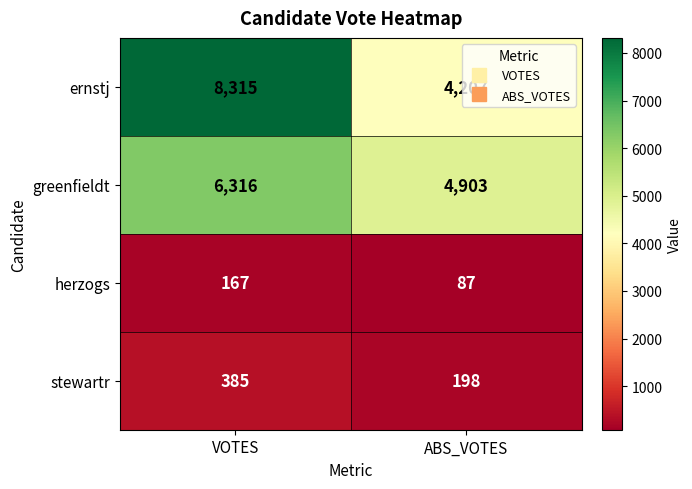

Which category has the highest value across all series?

VOTES